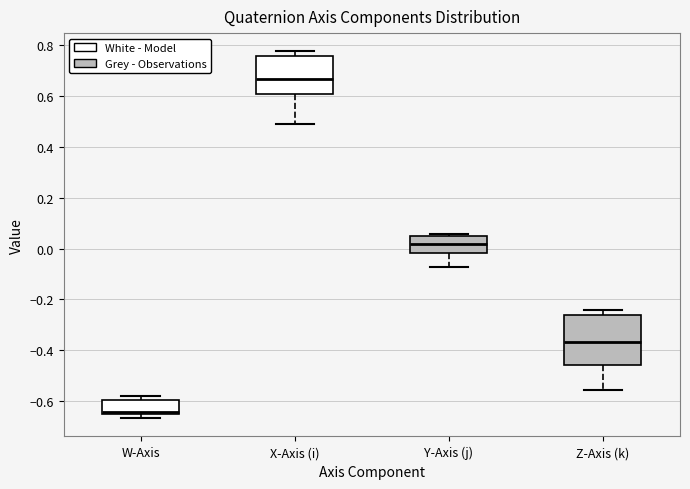

Where is the lower edge of the box for Y-Axis (j) on the y-axis? The values are not printed on the chart, so give them approximately, as read against the axis.

-0.02